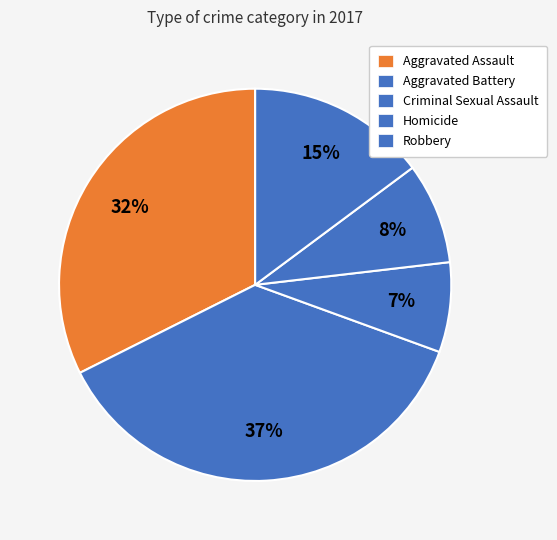

What is the ratio of the value at Robbery to the value at Aggravated Assault?

0.5